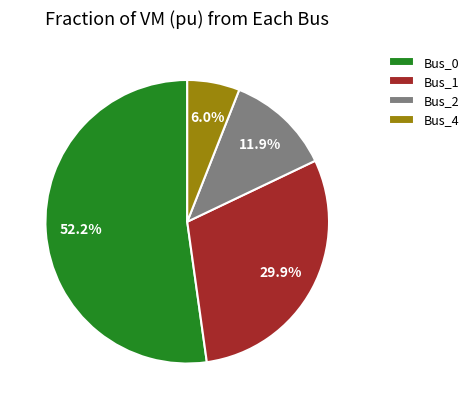

Is it true that Bus_0 is 38% of the pie?

False